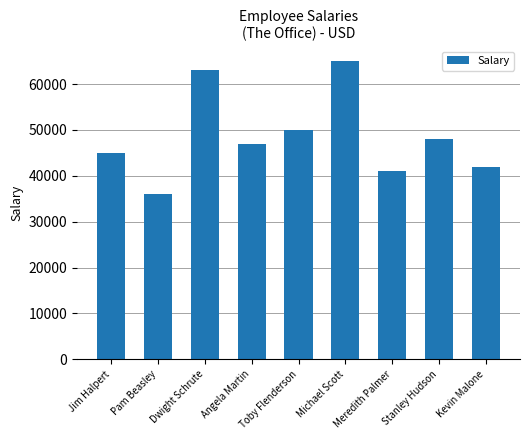

List the labels in order of value, smallest first.

Pam Beasley, Meredith Palmer, Kevin Malone, Jim Halpert, Angela Martin, Stanley Hudson, Toby Flenderson, Dwight Schrute, Michael Scott